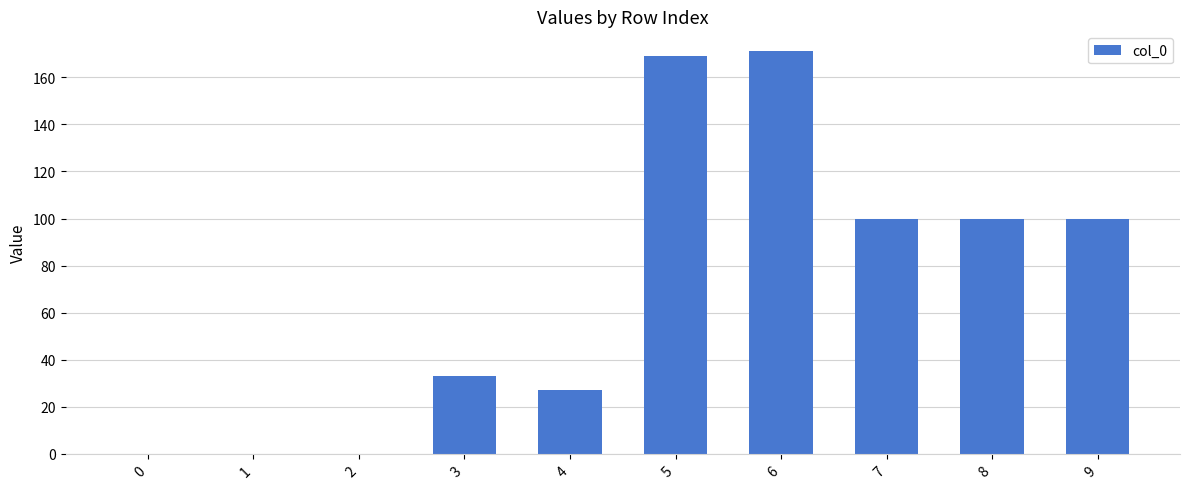

What is the sum of the values at 7 and 9?

200